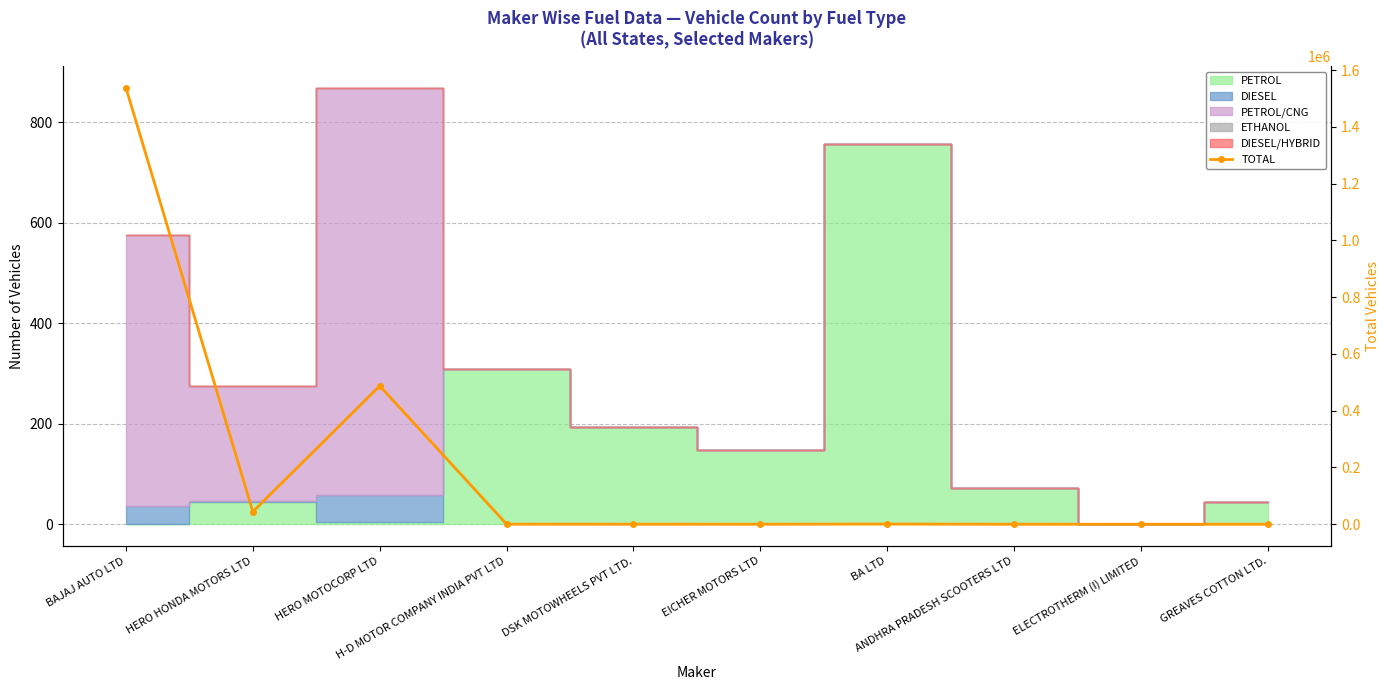

How many points are lower than both their immediate neighbors (excluding endpoints)?

3